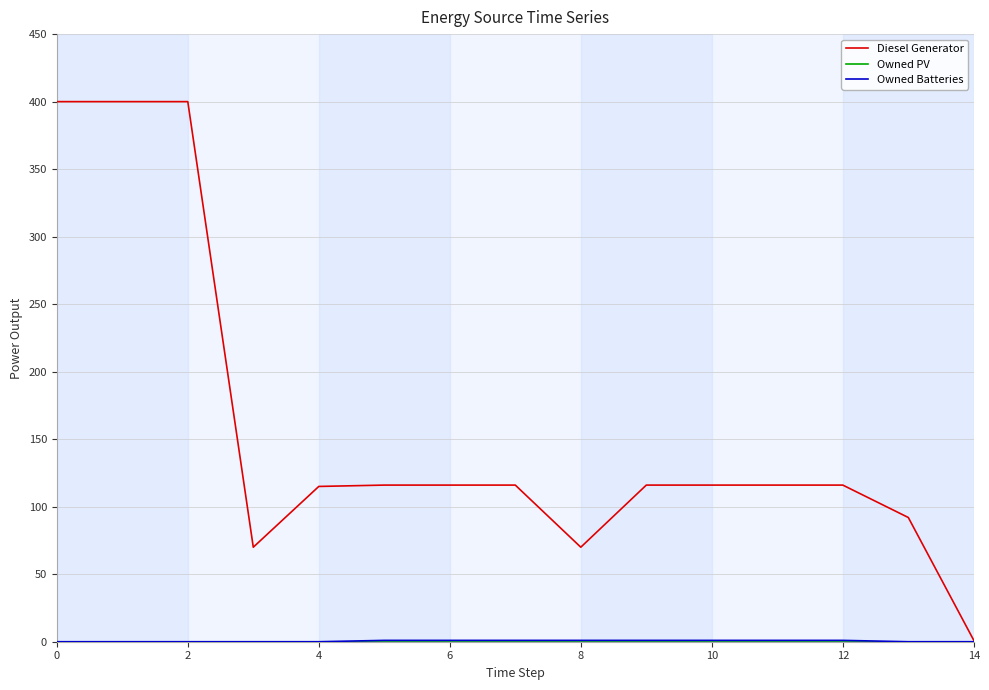

Which series has the widest spread of values?

Diesel Generator